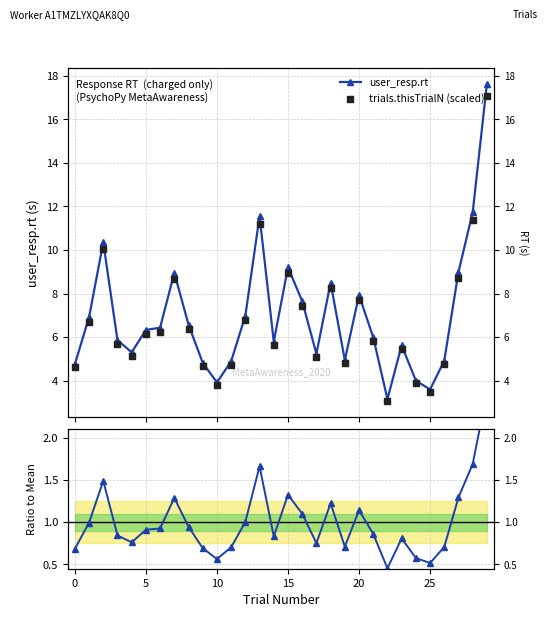

Which series contains the highest Y value?

user_resp.rt